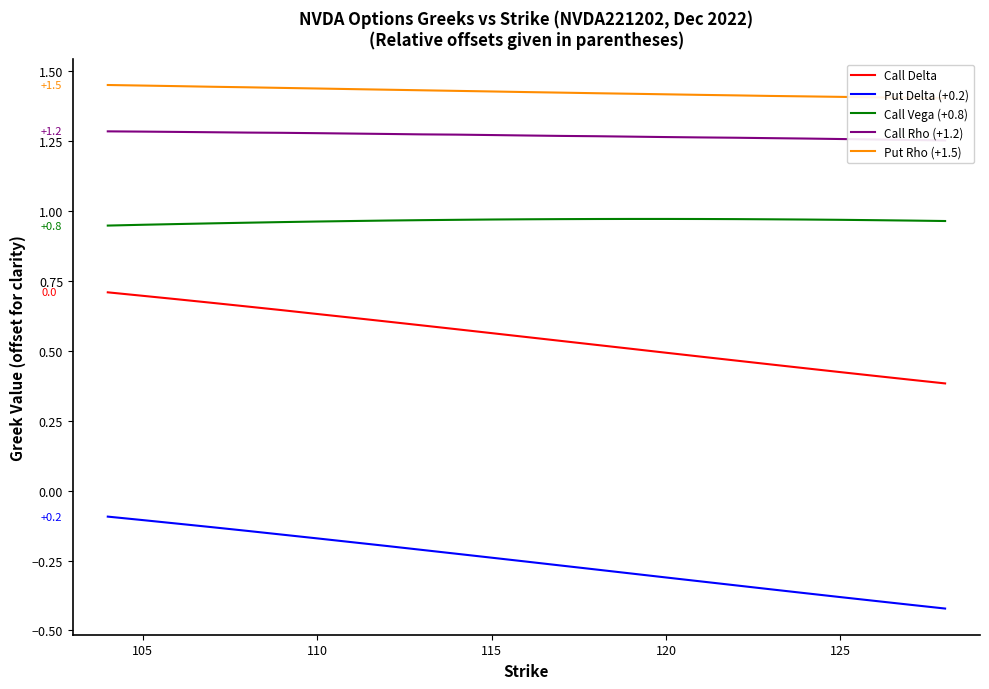

At how many categories does at least one series exceed 1?

25